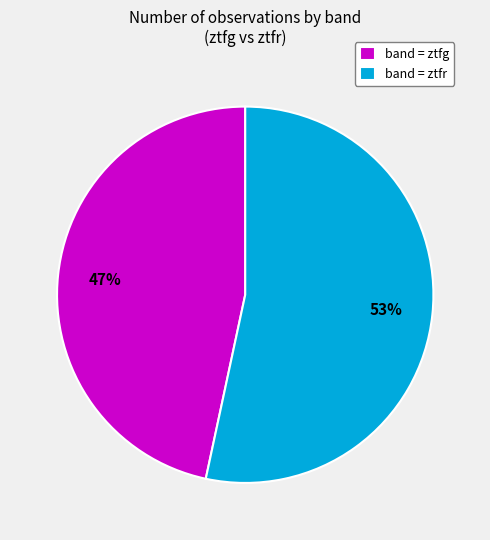

To the nearest percent, what is the average slice percentage?

50%